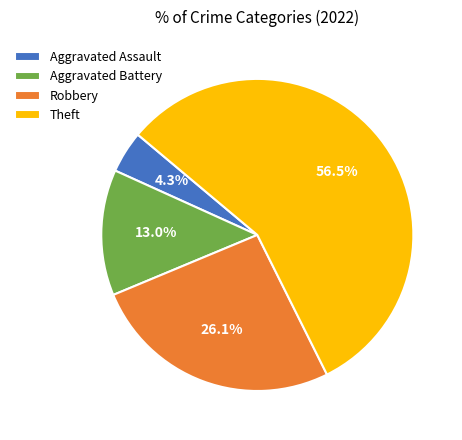

Which category has the biggest portion of the pie?

Theft